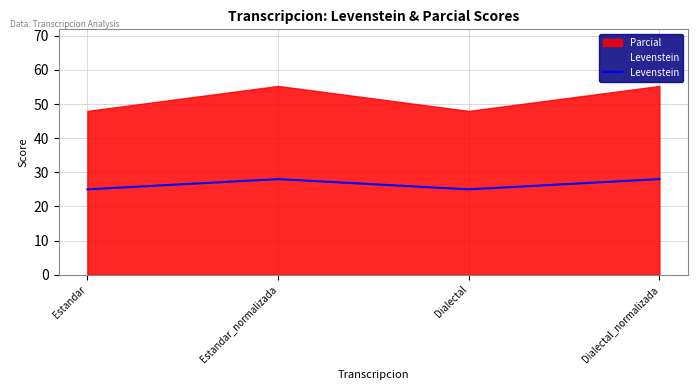

Where is the data nearest to the value 26?

Estandar